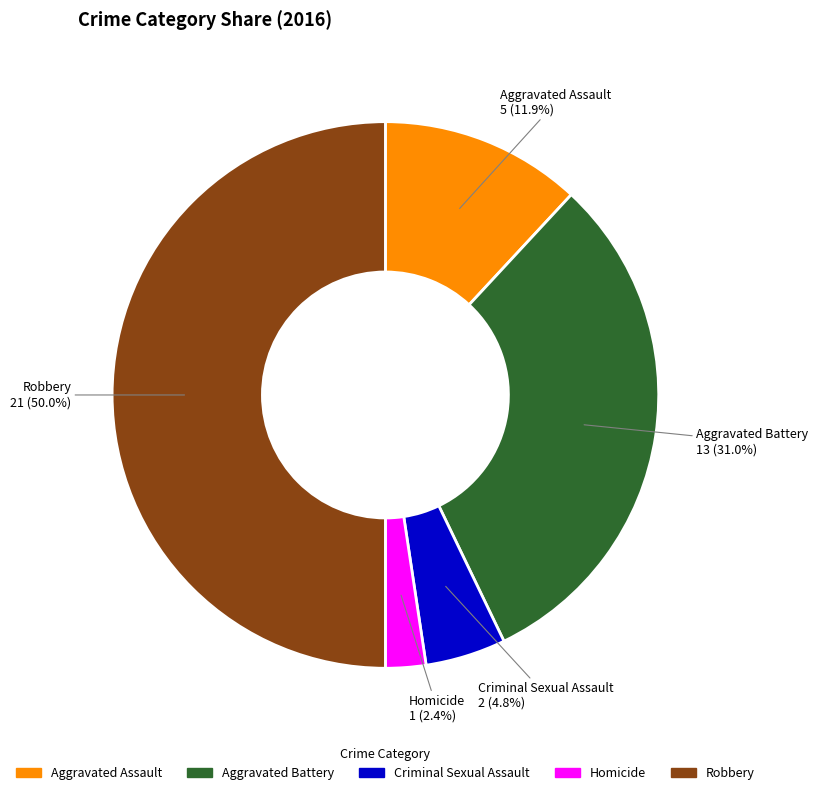

How many slices are in this pie chart?

5